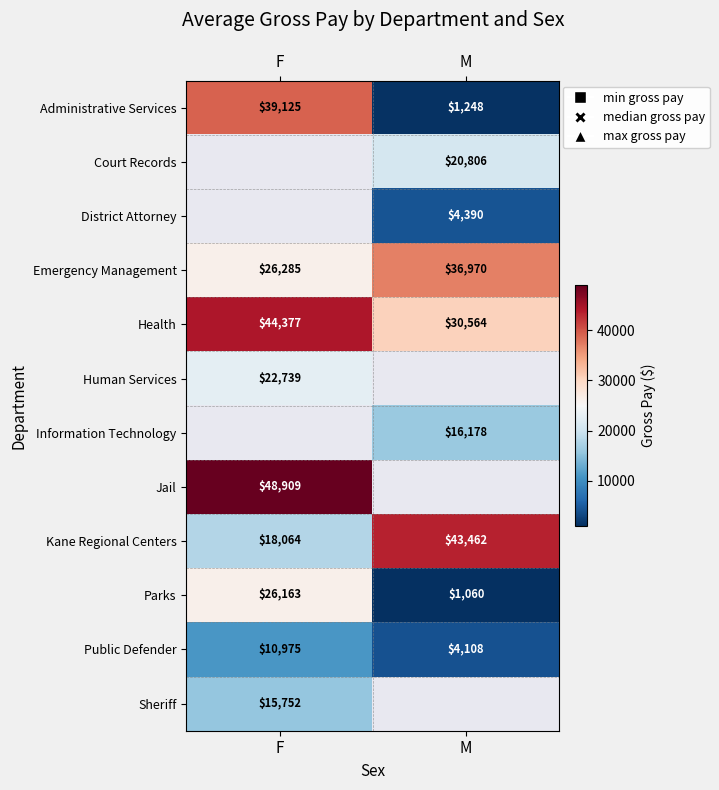

Where is Emergency Management nearest to the value 31627?

F